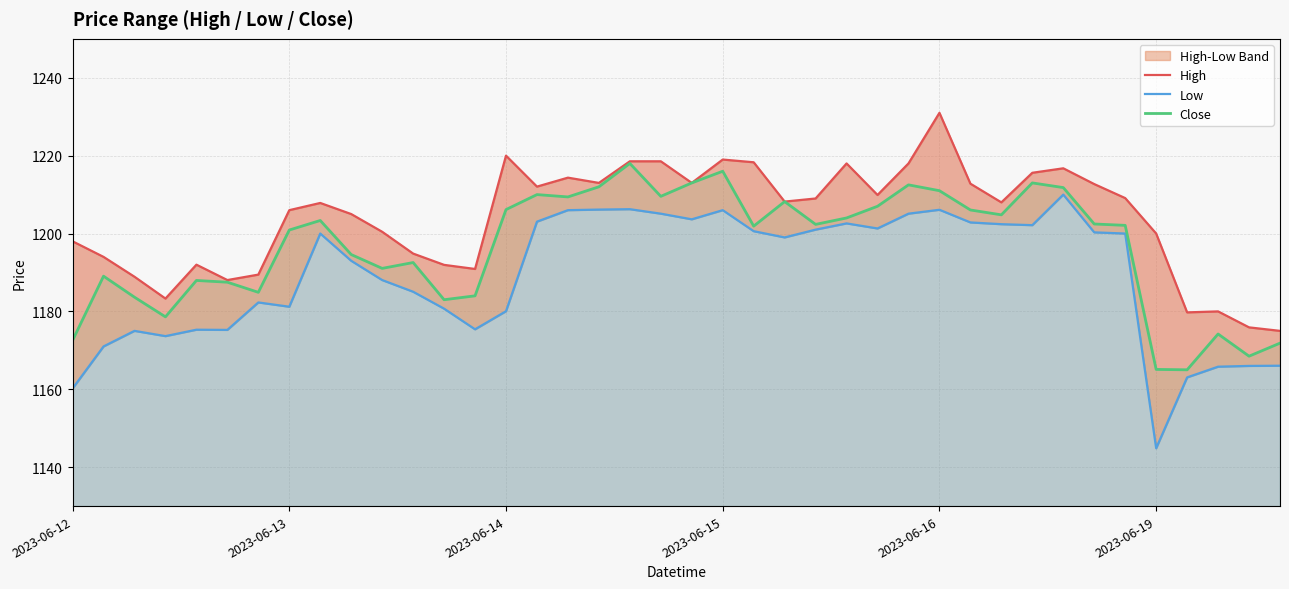

In High, how many points are lower than both neighbors (excluding endpoints)?

10